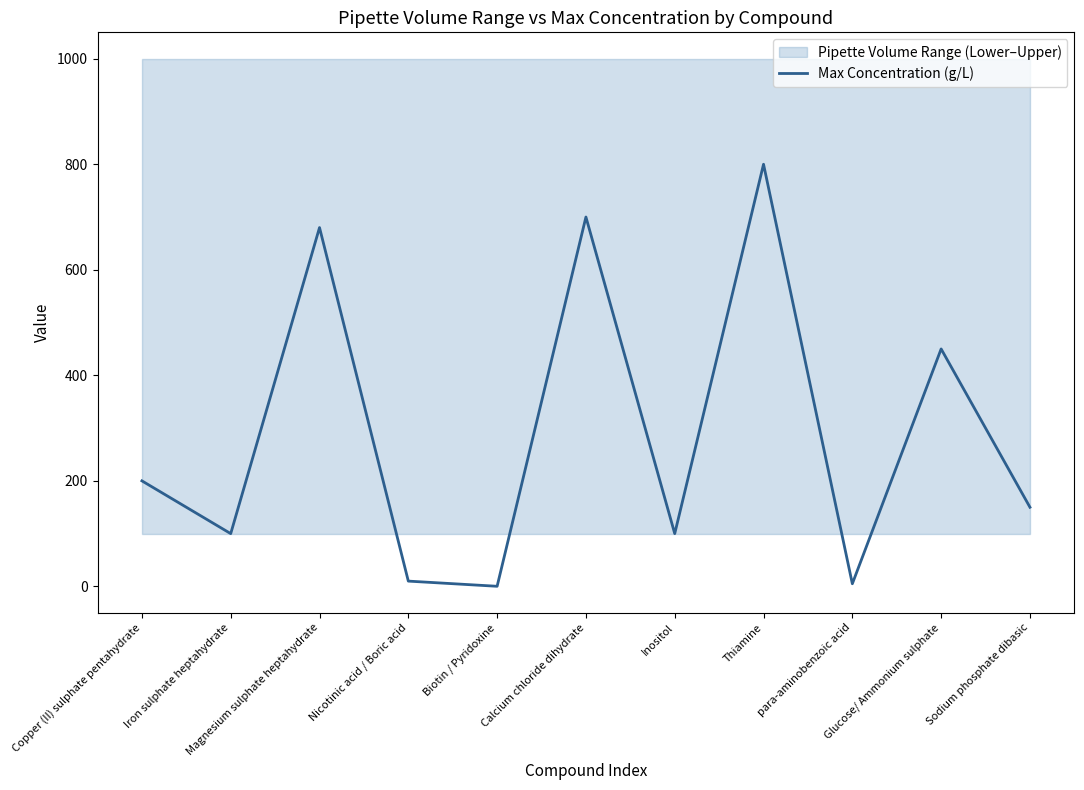

The chart shows a value of 5.0 at para-aminobenzoic acid. True or false?

True